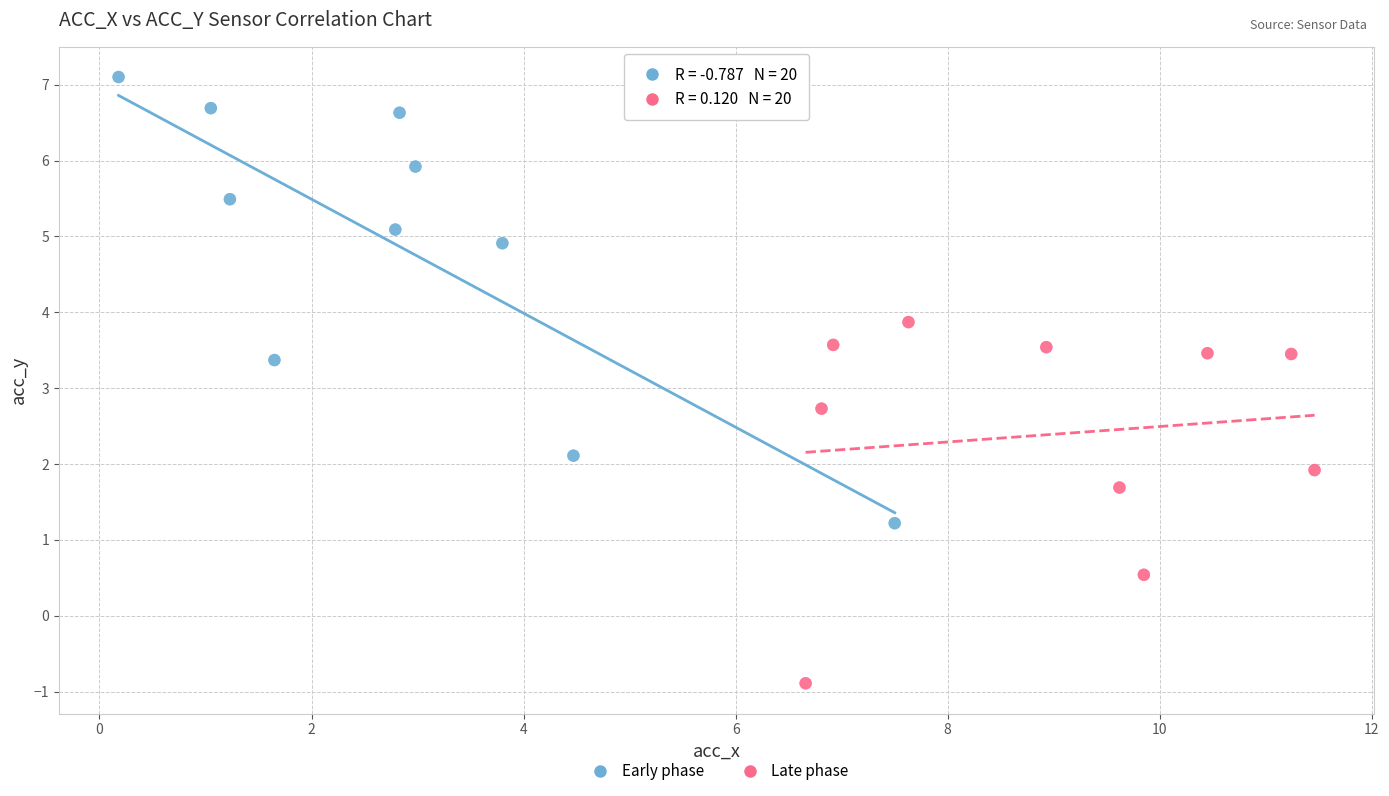

Which series has the largest Y range (max minus min)?

Early phase